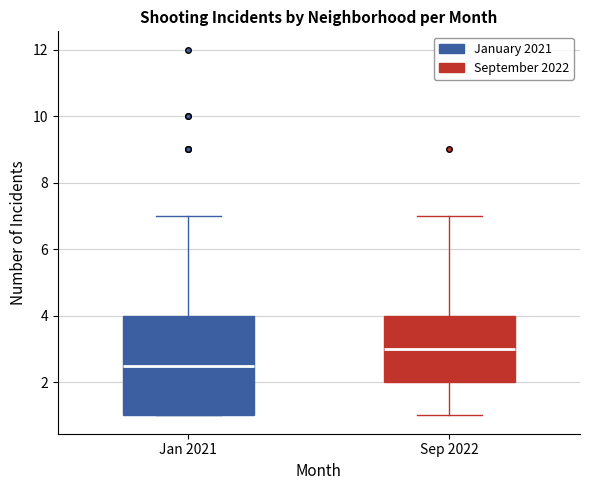

Reading left to right, read every box against the y-axis: the position of its median line, the range the box covers, and the ends of its whiskers. The values are not printed on the chart, so give them approximately, as read against the axis.

Jan 2021: median 2.6, box 1.0 to 4.0, whiskers 1.0 to 7.0
Sep 2022: median 3.0, box 2.0 to 4.0, whiskers 1.0 to 7.0